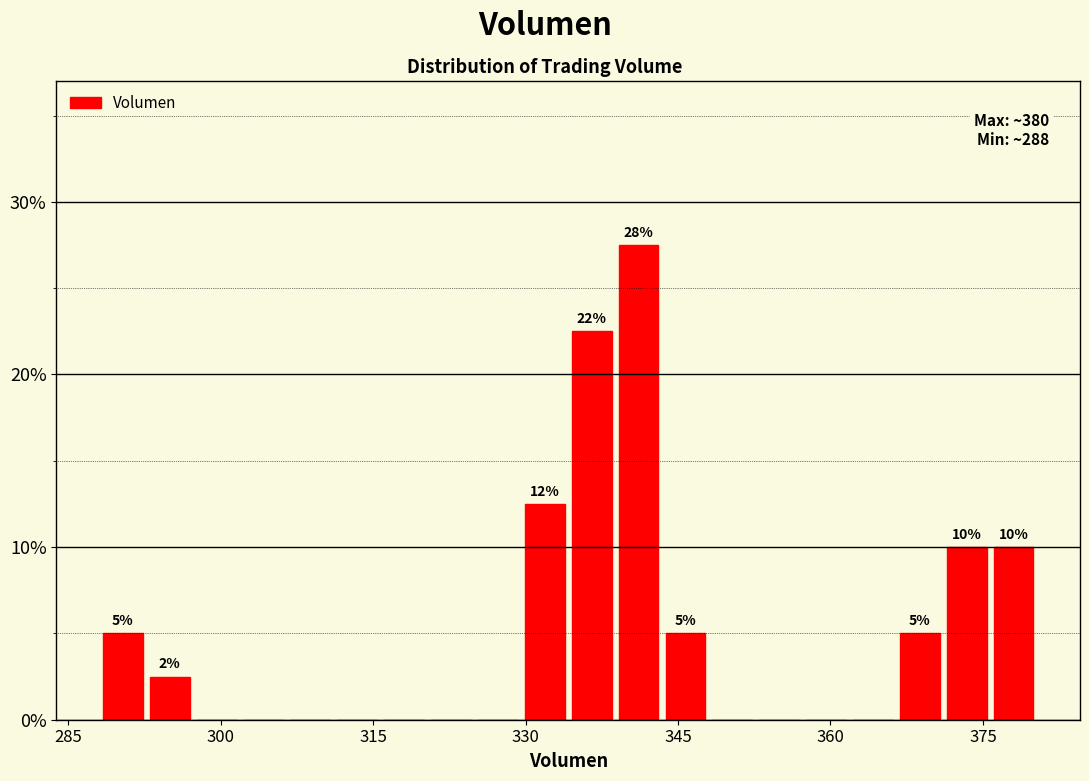

Read against the x-axis, roughly where is the centre of the tallest bar?

342